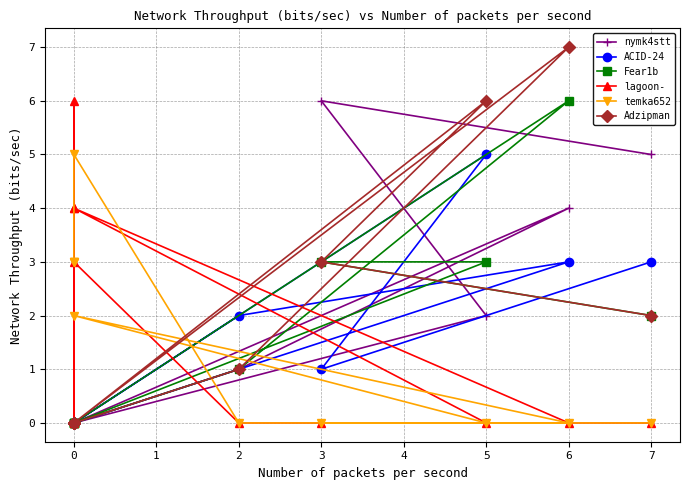

How many data points in Fear1b are less than 1?

5